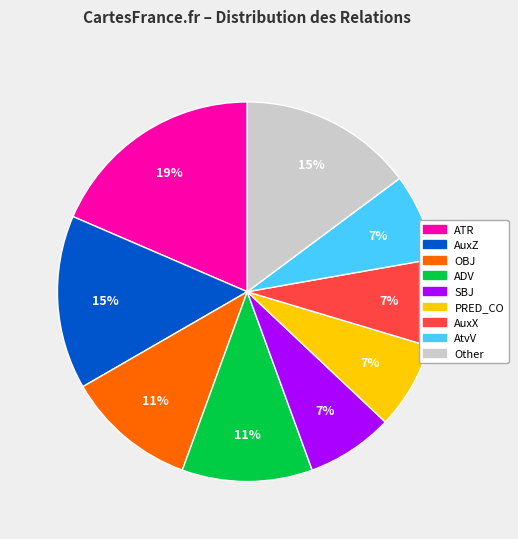

To the nearest percent, what is the average slice percentage?

11%